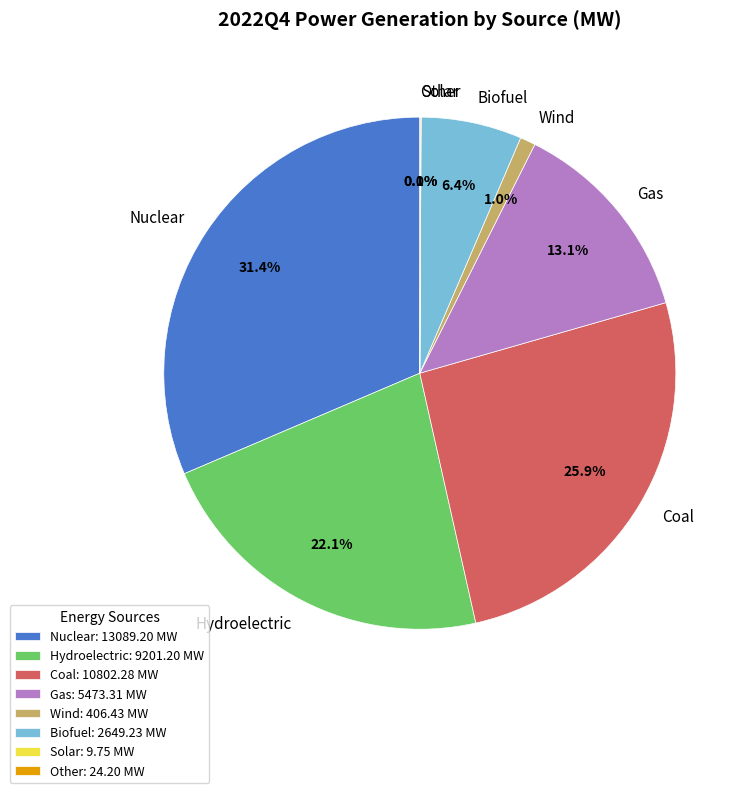

Do Nuclear and Hydroelectric together represent more than half of the pie?

Yes